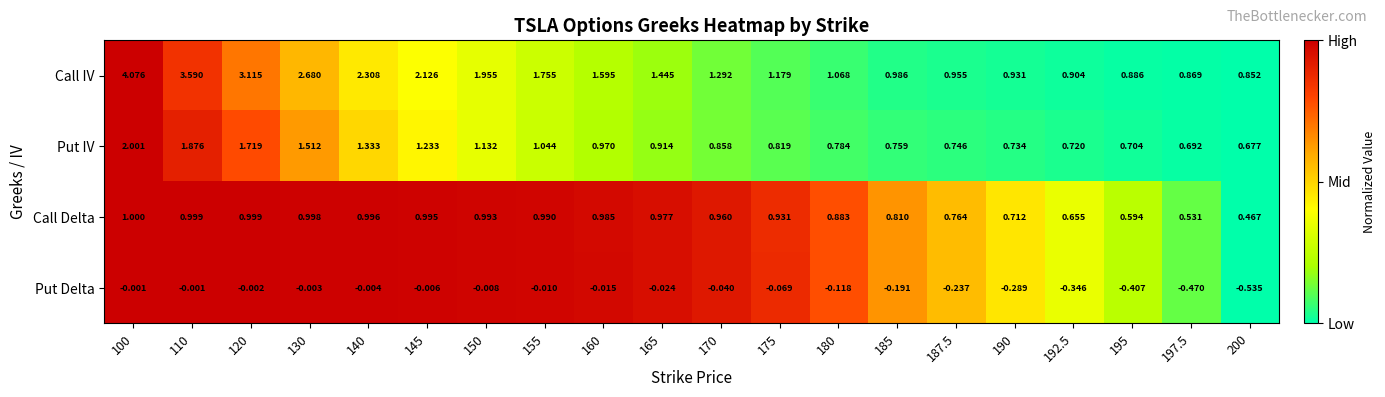

Is the value of Put IV at 165 greater than the value of Put Delta at 197.5?

Yes